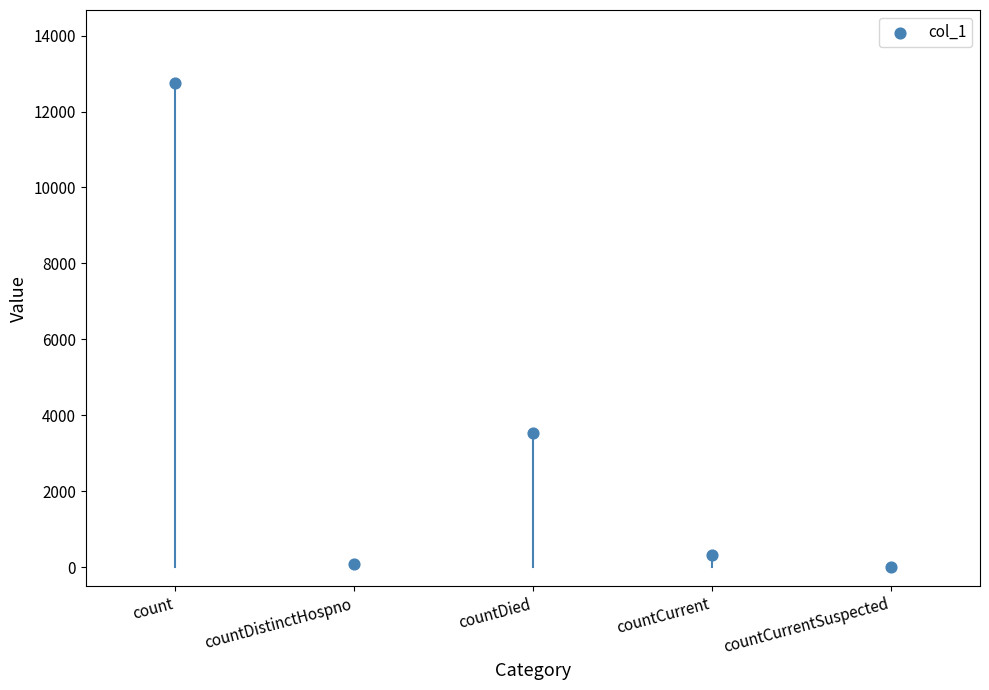

What is the range of Y values (max minus min)?

12759